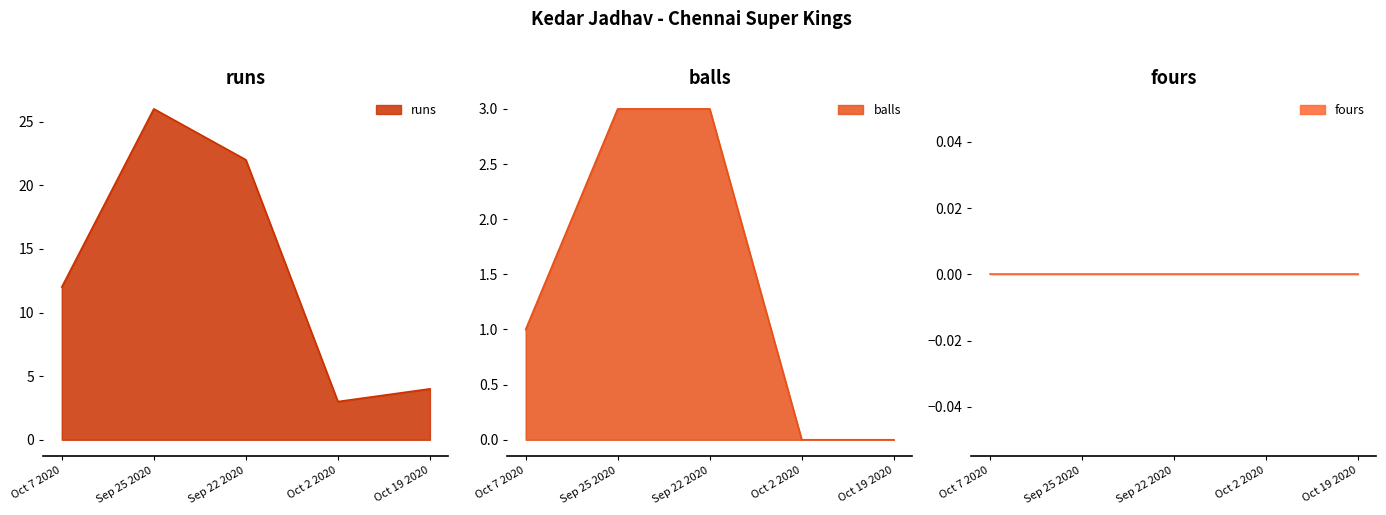

True or false: runs and balls intersect in this chart.

False